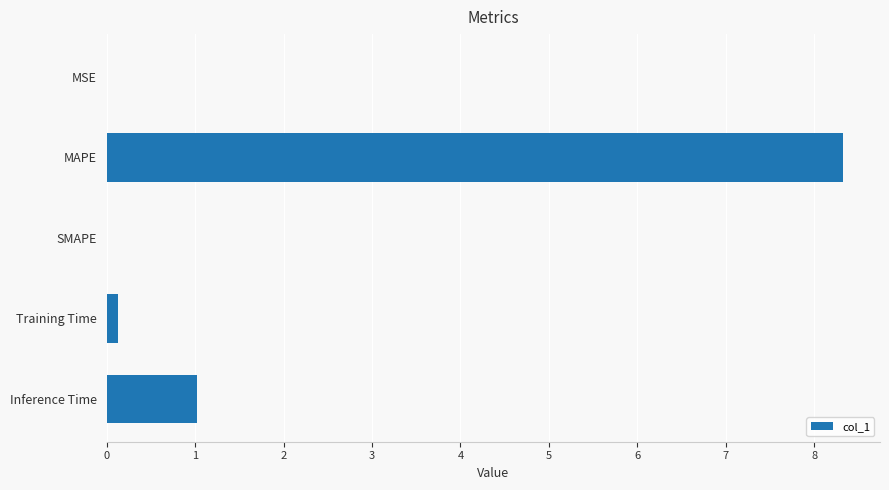

What is the average value?

1.9